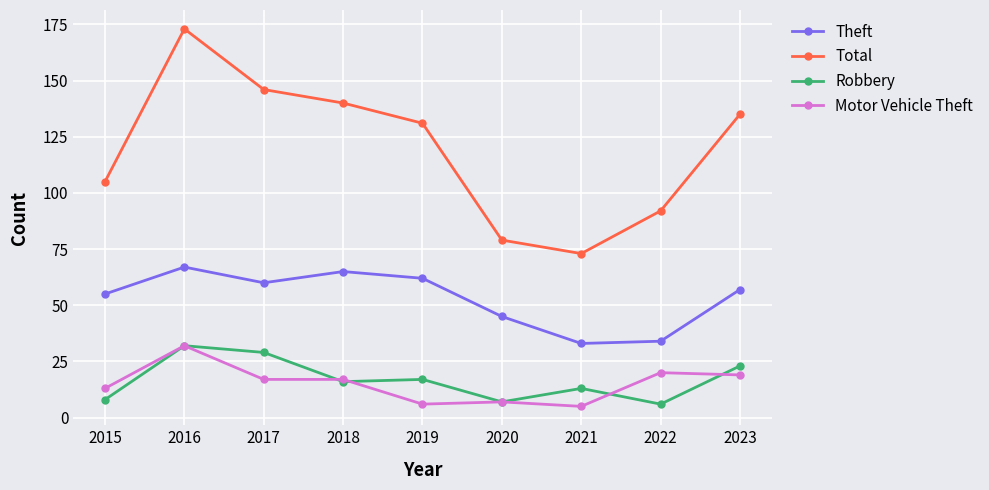

True or false: Theft has more than 0 interior local peaks.

True